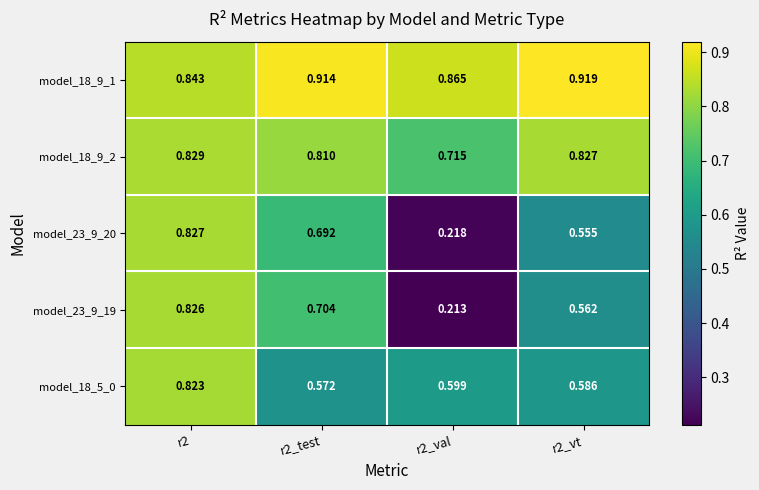

Is the value of model_18_9_1 at r2_test greater than the value of model_18_5_0 at r2_test?

Yes